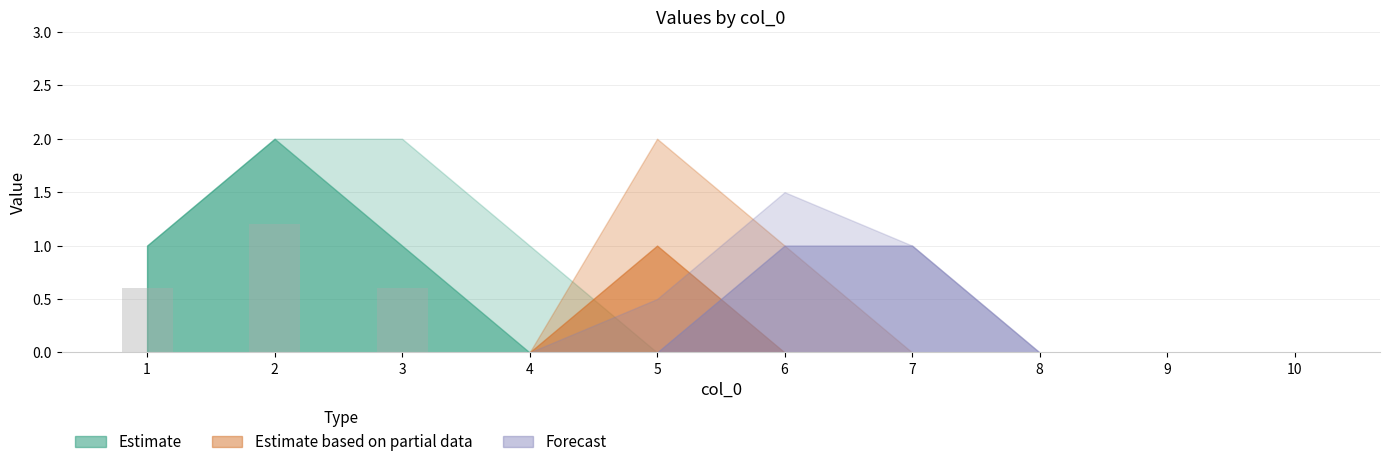

The value at 9 is 0.0. True or false?

True